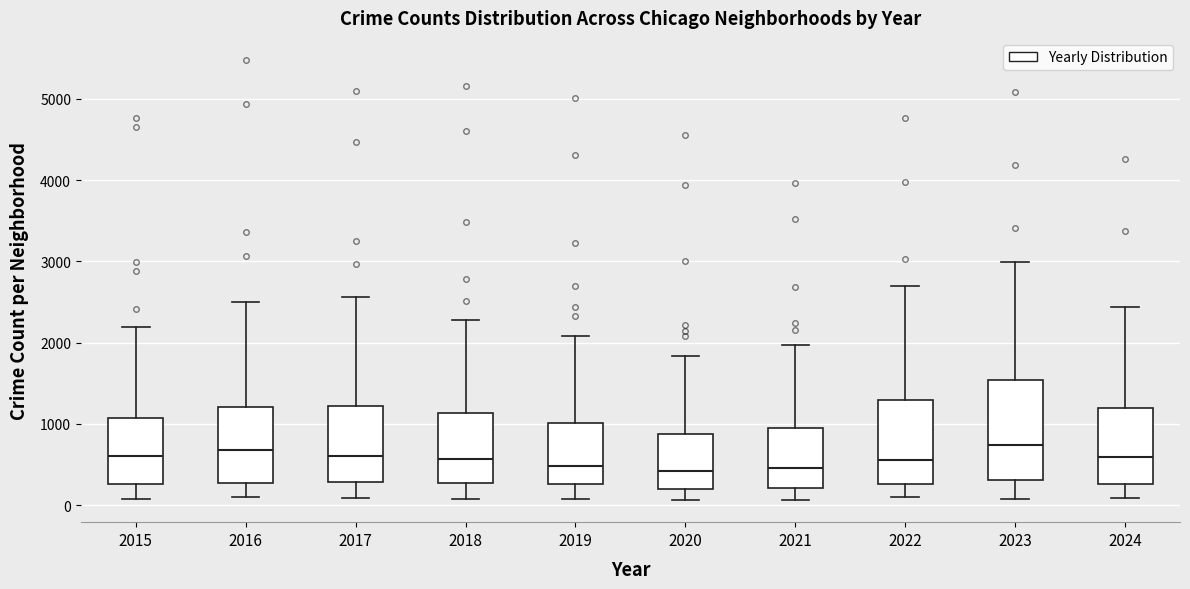

Reading left to right, transcribe this box plot: for each box, give where its median line is, the range the box spans, and where its two whiskers end, as read against the y-axis. The values are not printed on the chart, so give them approximately, as read against the axis.

2015: median 600, box 300 to 1100, whiskers 100 to 2200
2016: median 700, box 300 to 1200, whiskers 100 to 2500
2017: median 600, box 300 to 1200, whiskers 100 to 2600
2018: median 600, box 300 to 1100, whiskers 100 to 2300
2019: median 500, box 300 to 1000, whiskers 100 to 2100
2020: median 400, box 200 to 900, whiskers 100 to 1800
2021: median 500, box 200 to 900, whiskers 100 to 2000
2022: median 600, box 300 to 1300, whiskers 100 to 2700
2023: median 700, box 300 to 1500, whiskers 100 to 3000
2024: median 600, box 300 to 1200, whiskers 100 to 2400